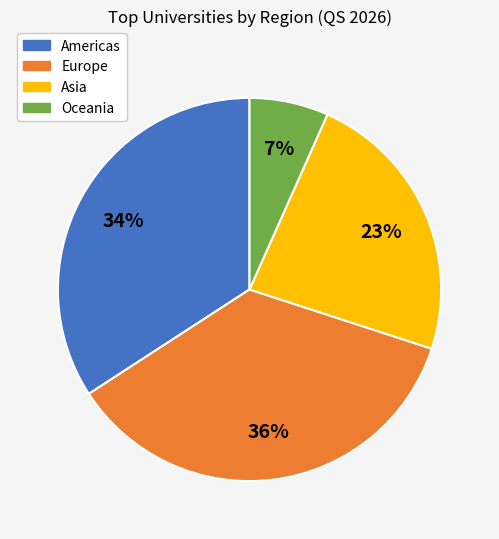

To the nearest percent, what is the difference between the largest and smallest slice percentages?

29%